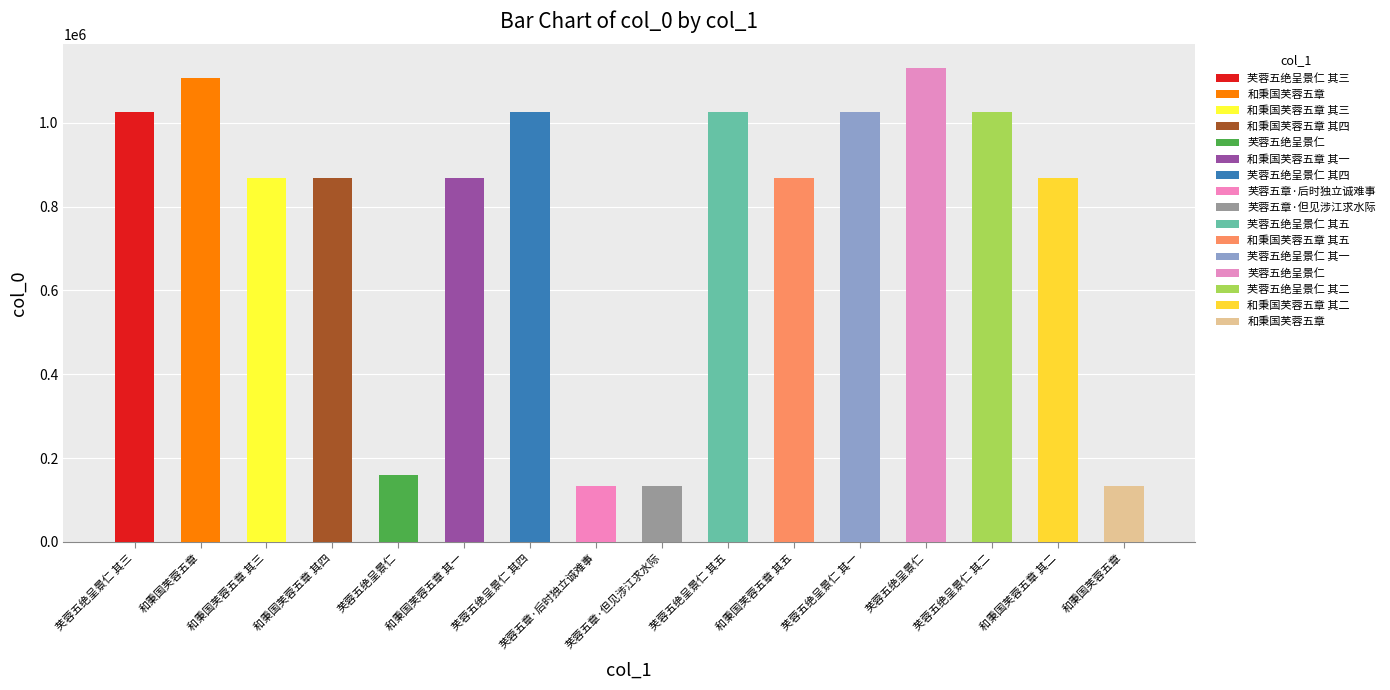

What is the label of the 4th bar from the right?

芙蓉五绝呈景仁